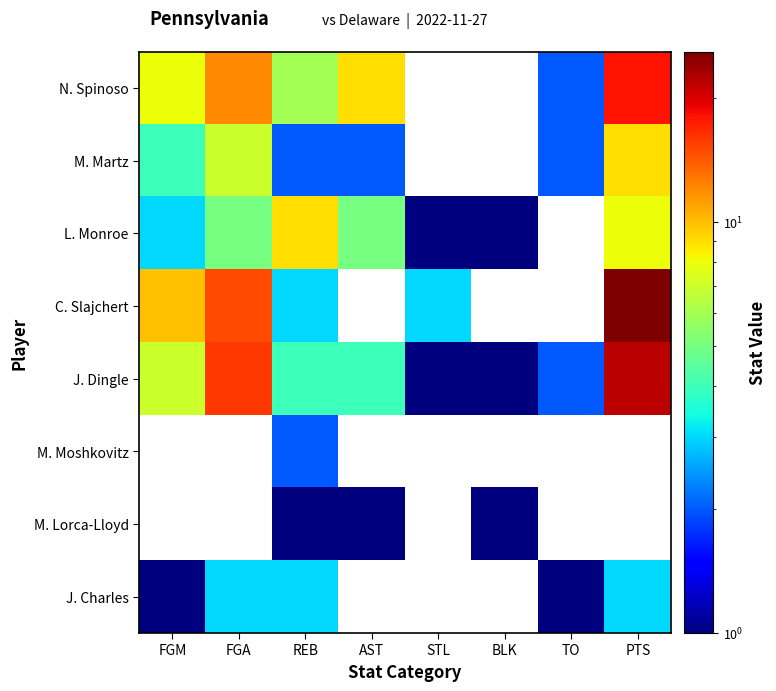

Is the value of J. Dingle at PTS greater than the value of J. Charles at FGM?

Yes